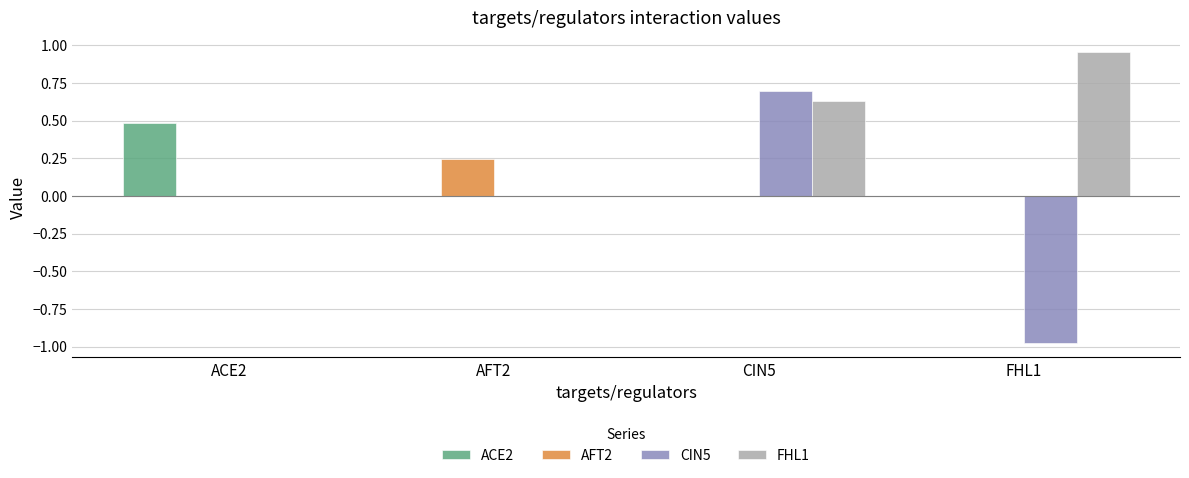

What is the highest value of the ACE2 series?

0.5